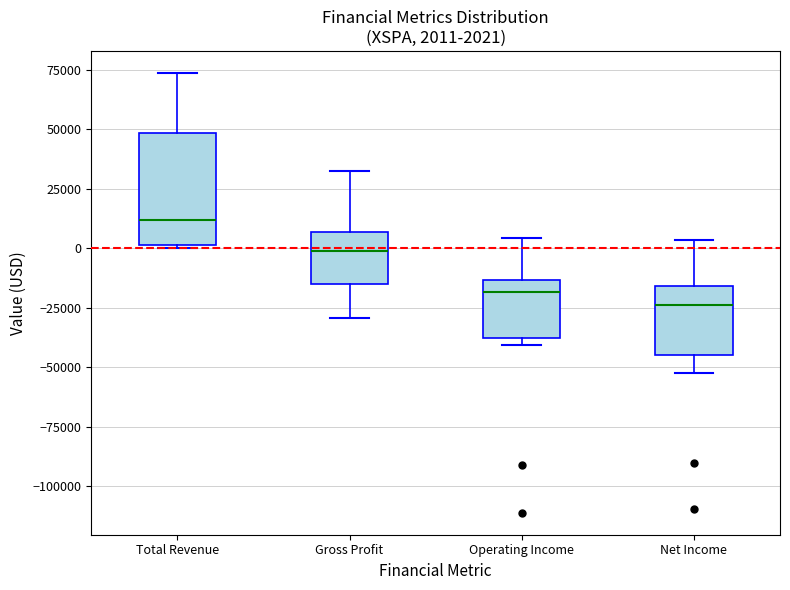

Which box's median line is the highest?

Total Revenue